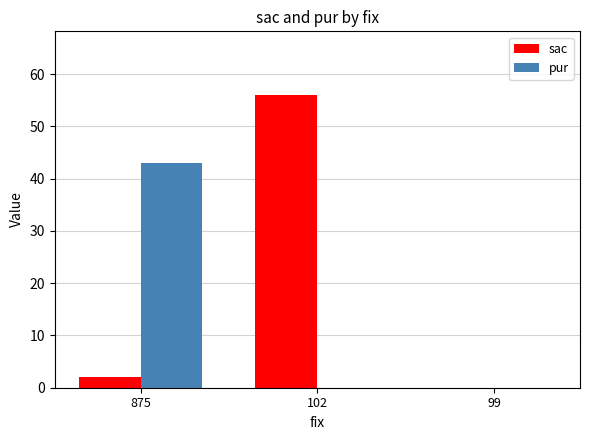

What is the highest value of the sac series?

56